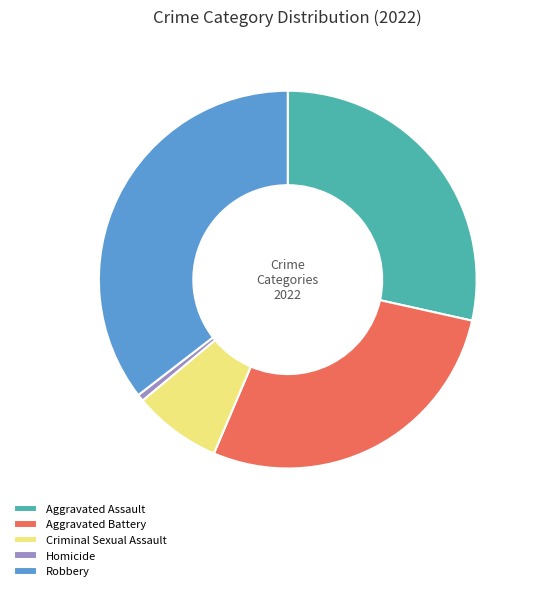

Which has a higher value, Aggravated Battery or Aggravated Assault?

Aggravated Assault